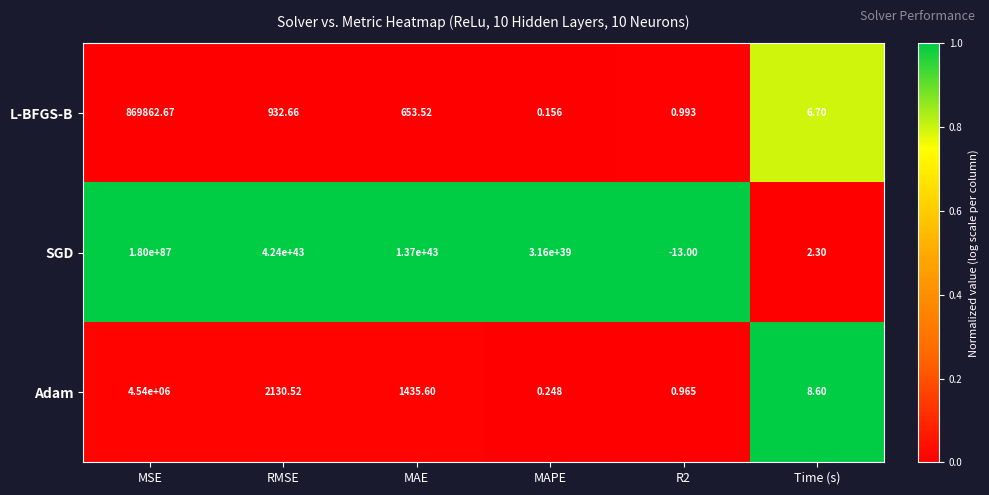

Between MSE and MAPE, which series saw the biggest shift?

SGD